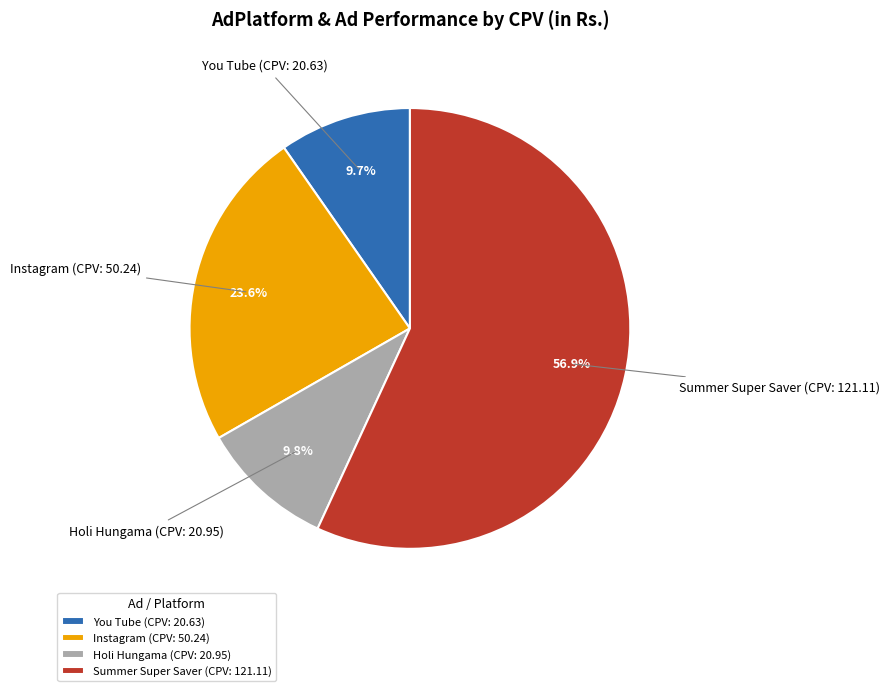

Do You Tube (CPV: 20.63) and Instagram (CPV: 50.24) together represent more than half of the pie?

No